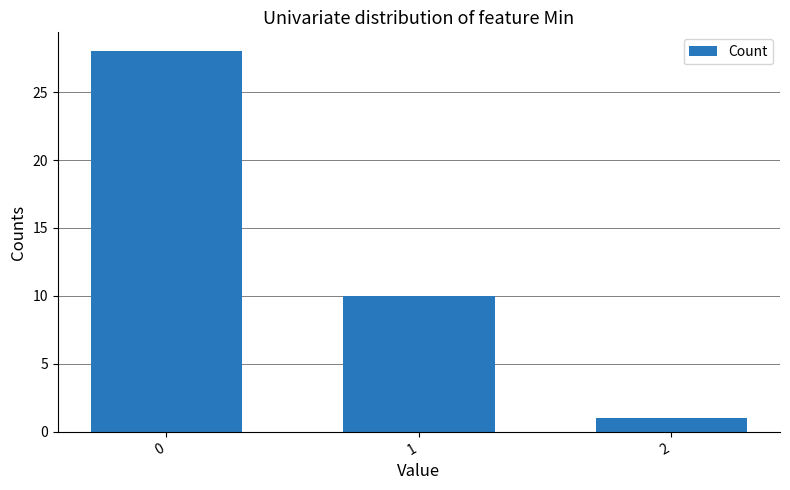

List the labels in order of value, largest first.

0, 1, 2